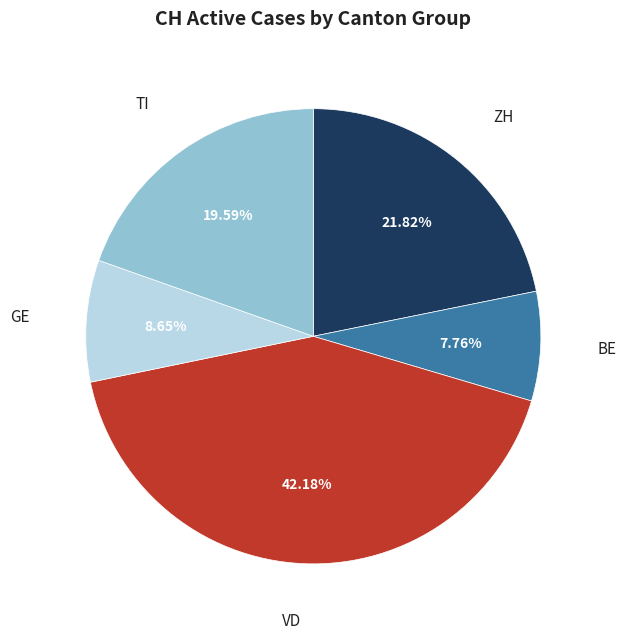

Rank the categories by value from highest to lowest.

VD, ZH, TI, GE, BE